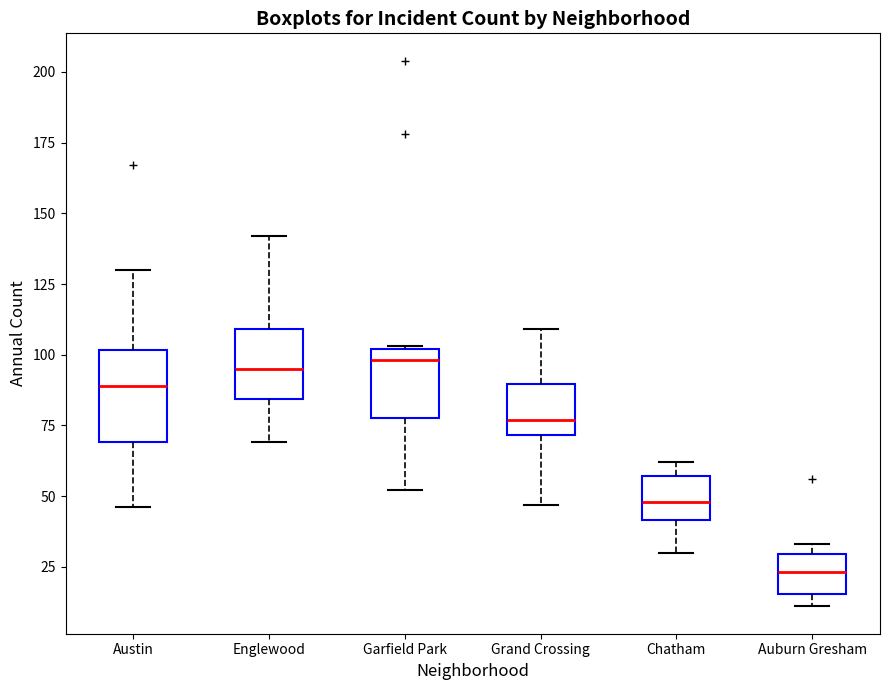

Reading left to right, read every box against the y-axis: the position of its median line, the range the box covers, and the ends of its whiskers. The values are not printed on the chart, so give them approximately, as read against the axis.

Austin: median 90, box 70 to 100, whiskers 45 to 130
Englewood: median 95, box 85 to 110, whiskers 70 to 140
Garfield Park: median 100 (just below the box's upper edge), box 80 to 100, whiskers 50 to 105
Grand Crossing: median 75, box 70 to 90, whiskers 45 to 110
Chatham: median 50, box 40 to 55, whiskers 30 to 60
Auburn Gresham: median 25, box 15 to 30, whiskers 10 to 35